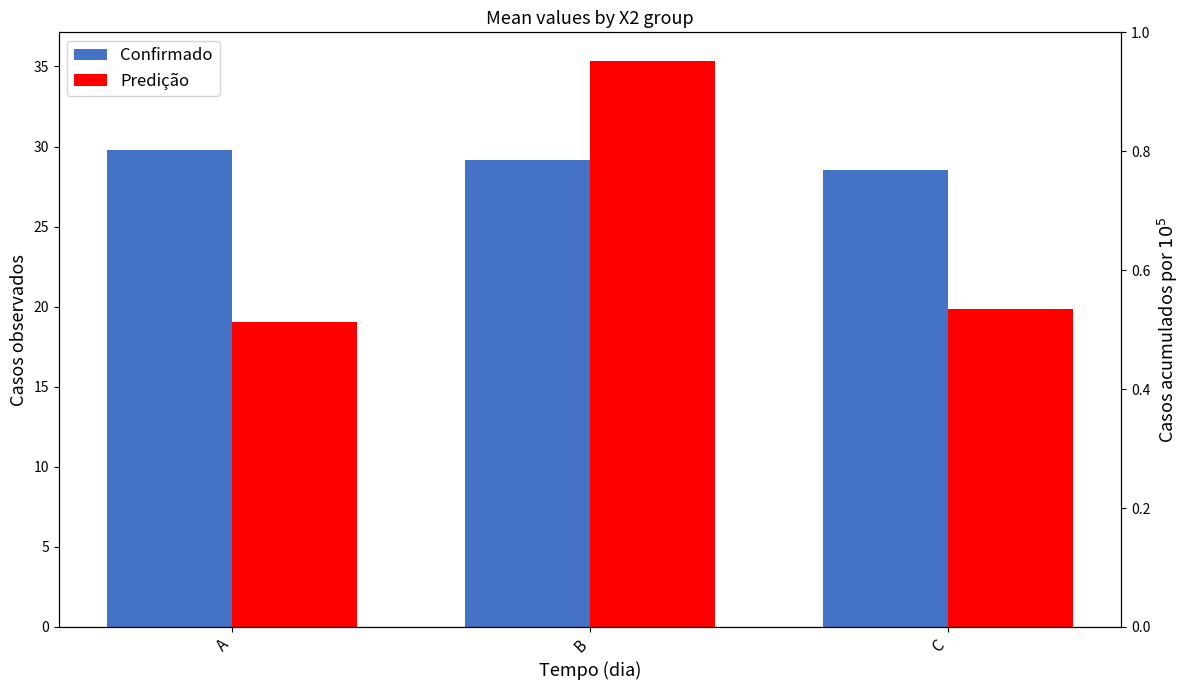

What are all the series names shown in the legend?

Confirmado, Predição